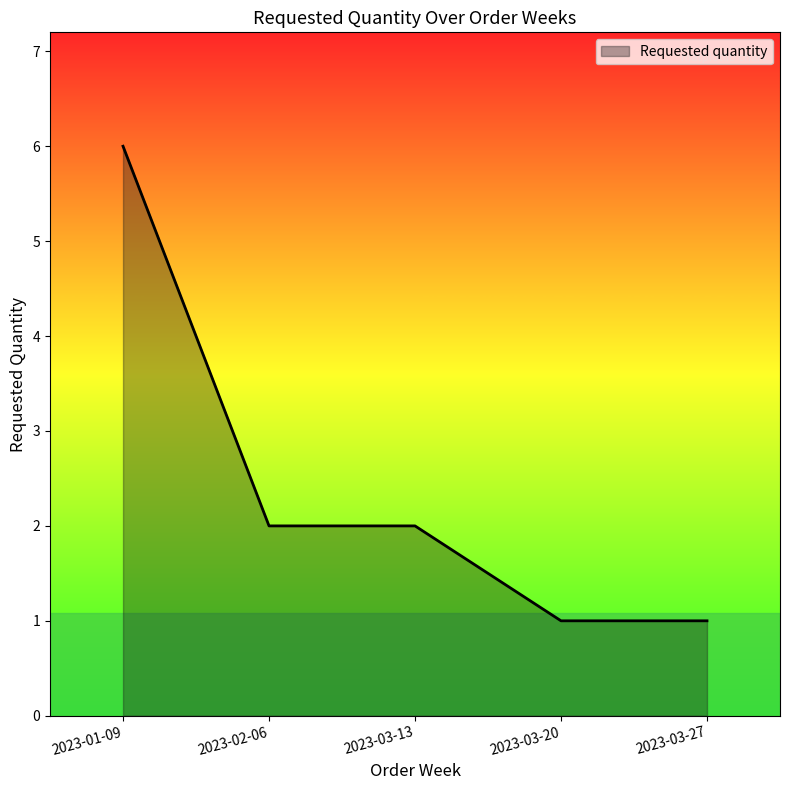

What position from the left is 2023-03-20?

4